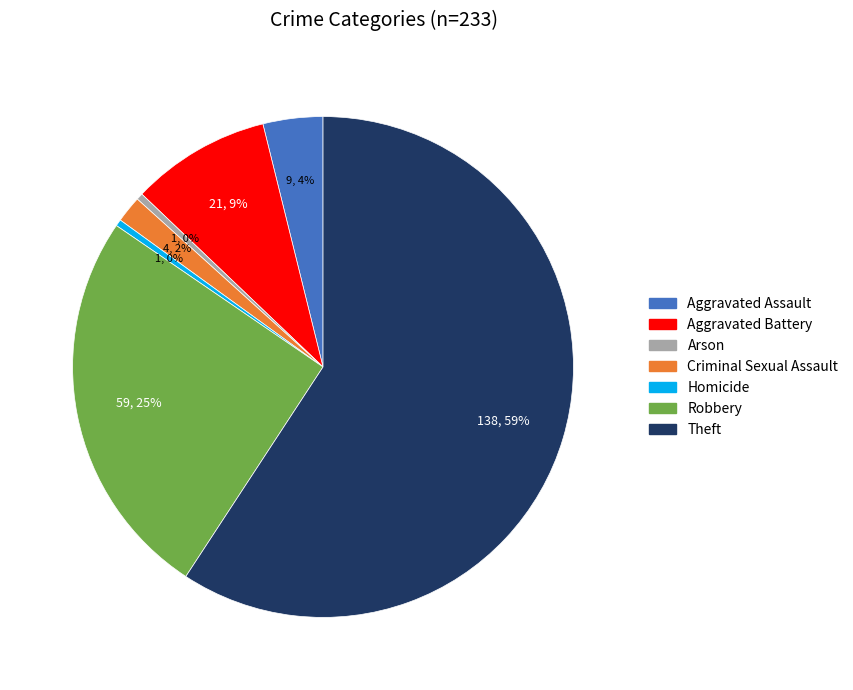

To the nearest percent, what is the average slice percentage?

14%